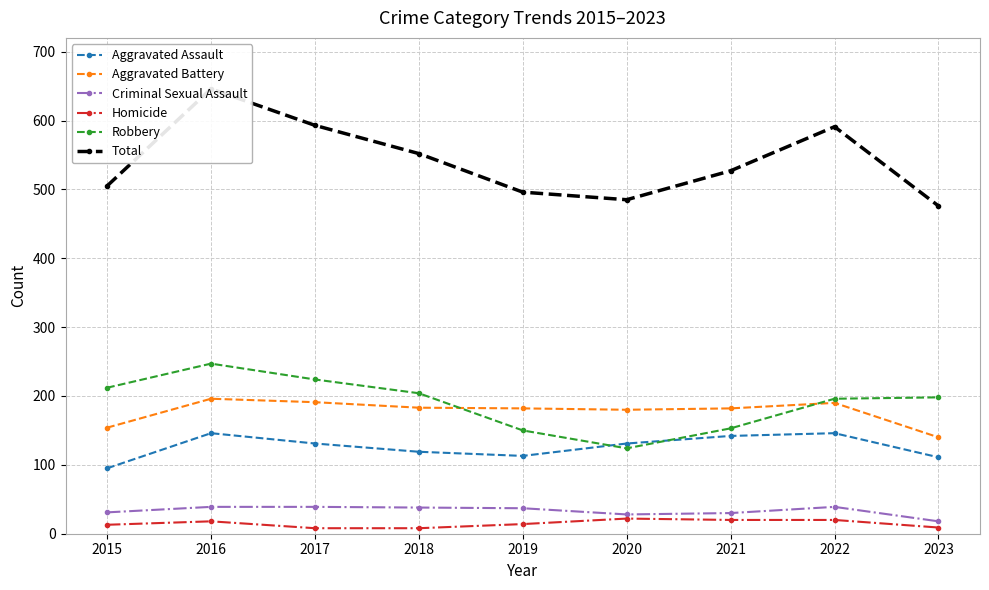

Is it true that Homicide equals 8 at 2016?

False